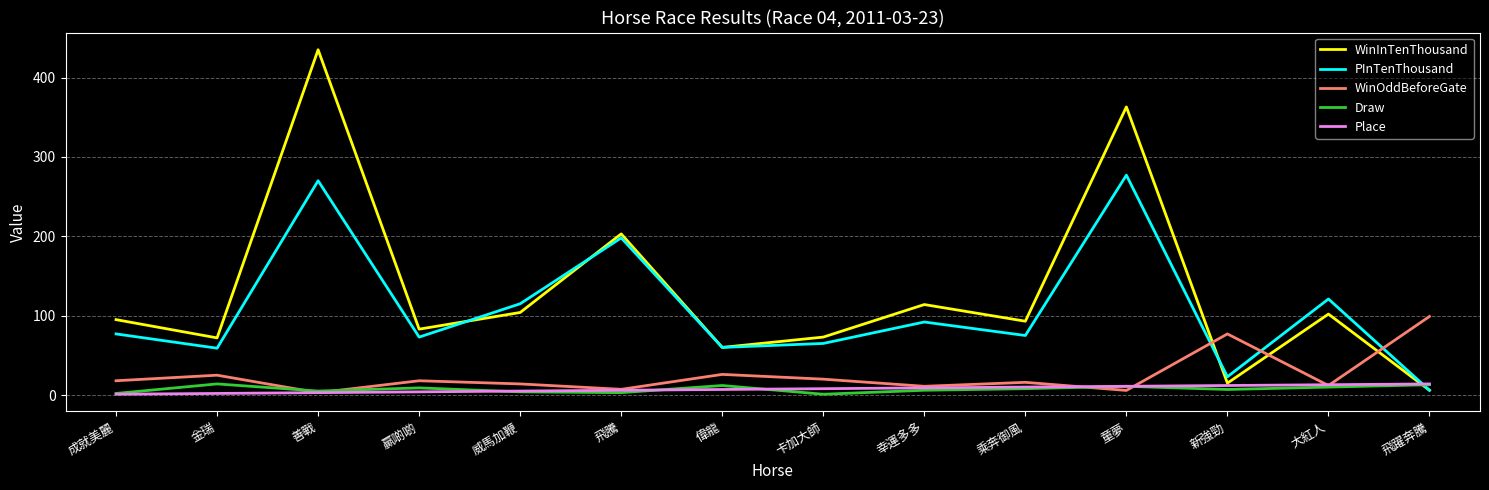

What is the total value across all series at 成就美麗?

193.0